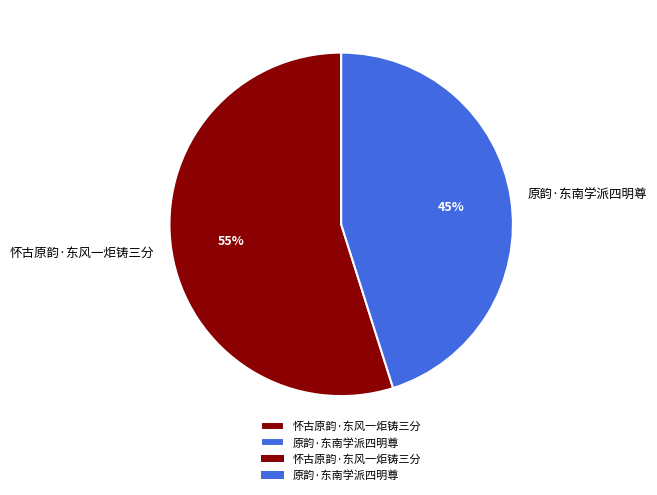

Between 原韵·东南学派四明尊 and 怀古原韵·东风一炬铸三分, which is larger?

怀古原韵·东风一炬铸三分